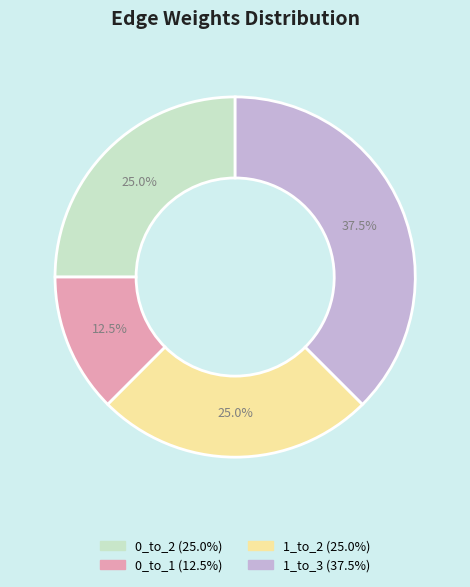

What is the largest slice in the pie chart?

1_to_3